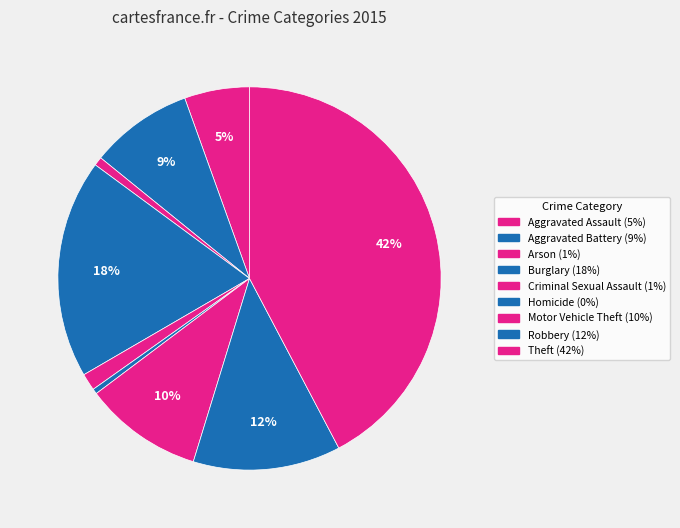

To the nearest percent, what is the difference between the largest and smallest slice percentages?

42%